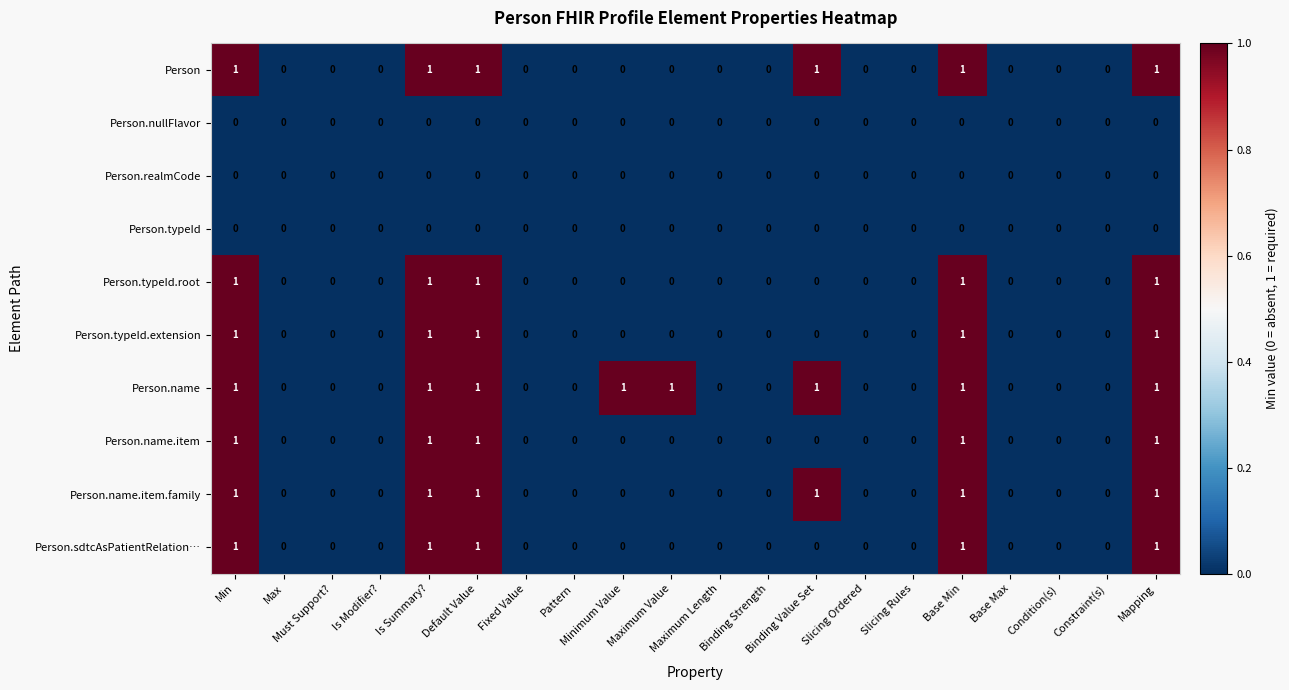

What is the sum of all Person.name values?

8